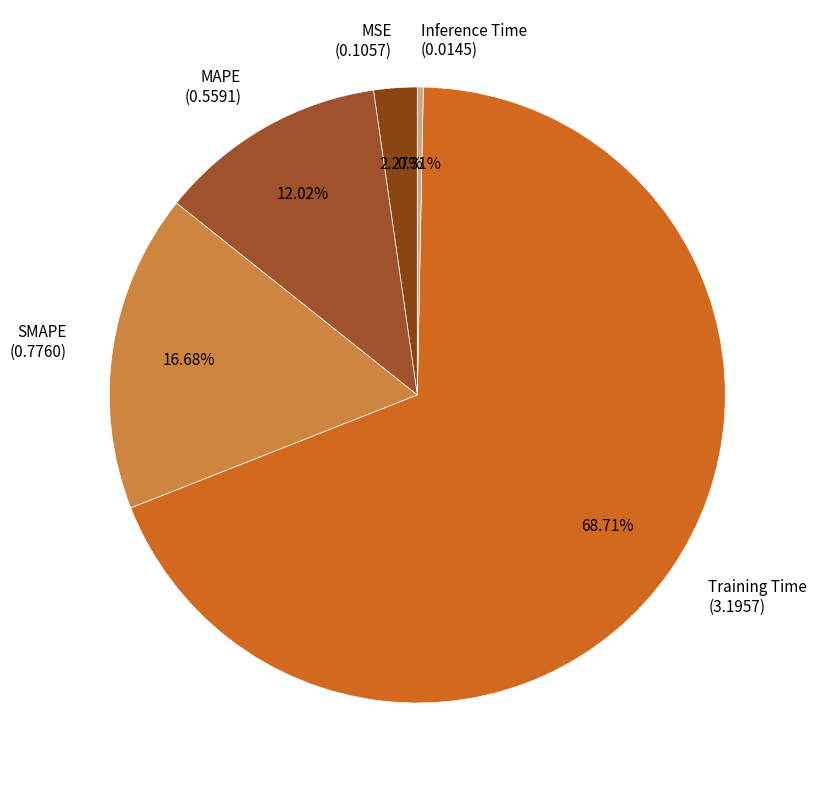

Does Training Time represent more than half of the total?

Yes